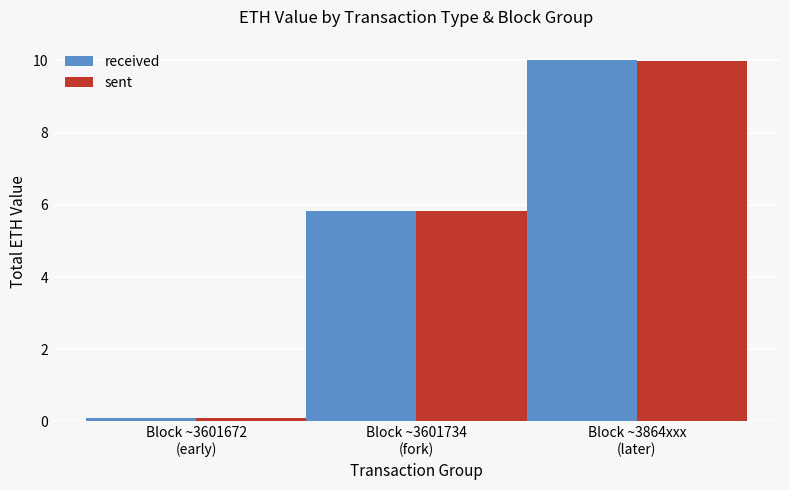

The received series shows 0.1 at Block ~3601672
(early). True or false?

True